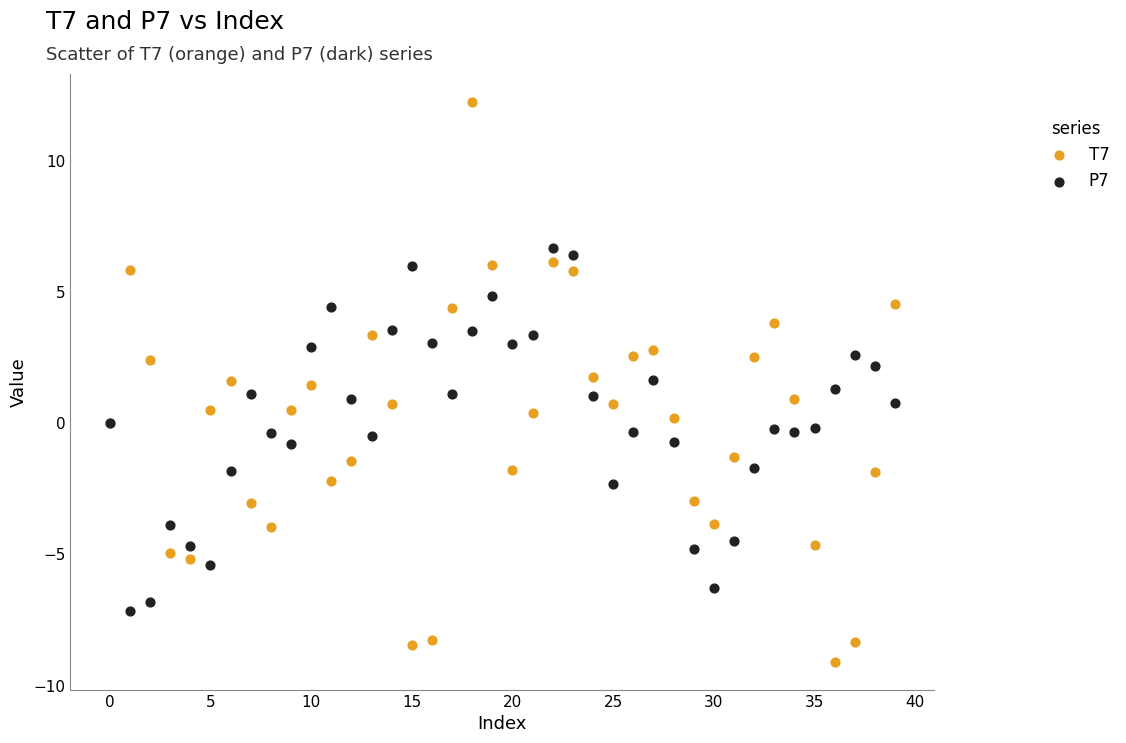

Which series reaches the maximum Y coordinate?

T7